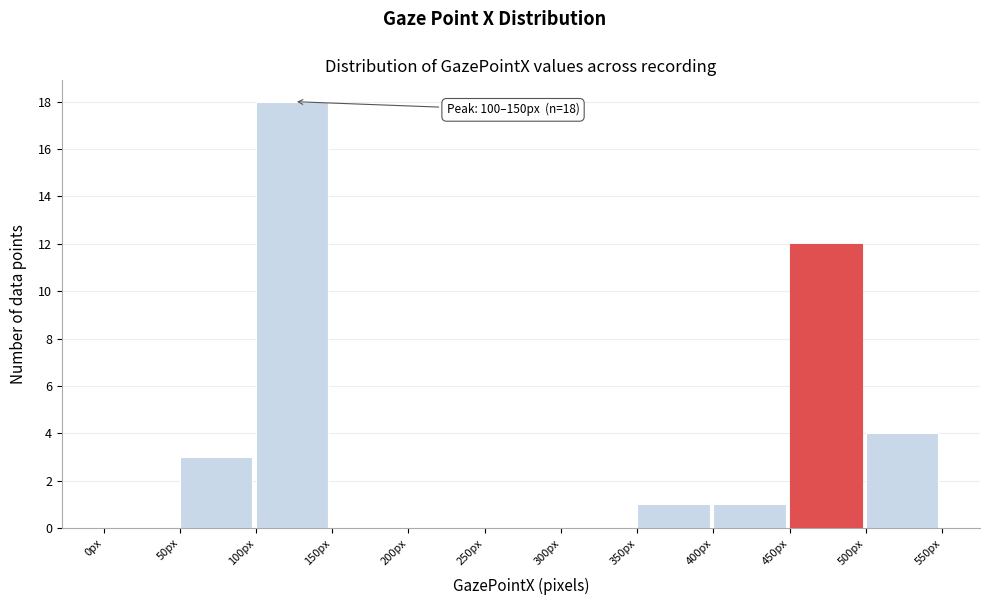

Which range on the x-axis has the tallest bar?

100 to 150